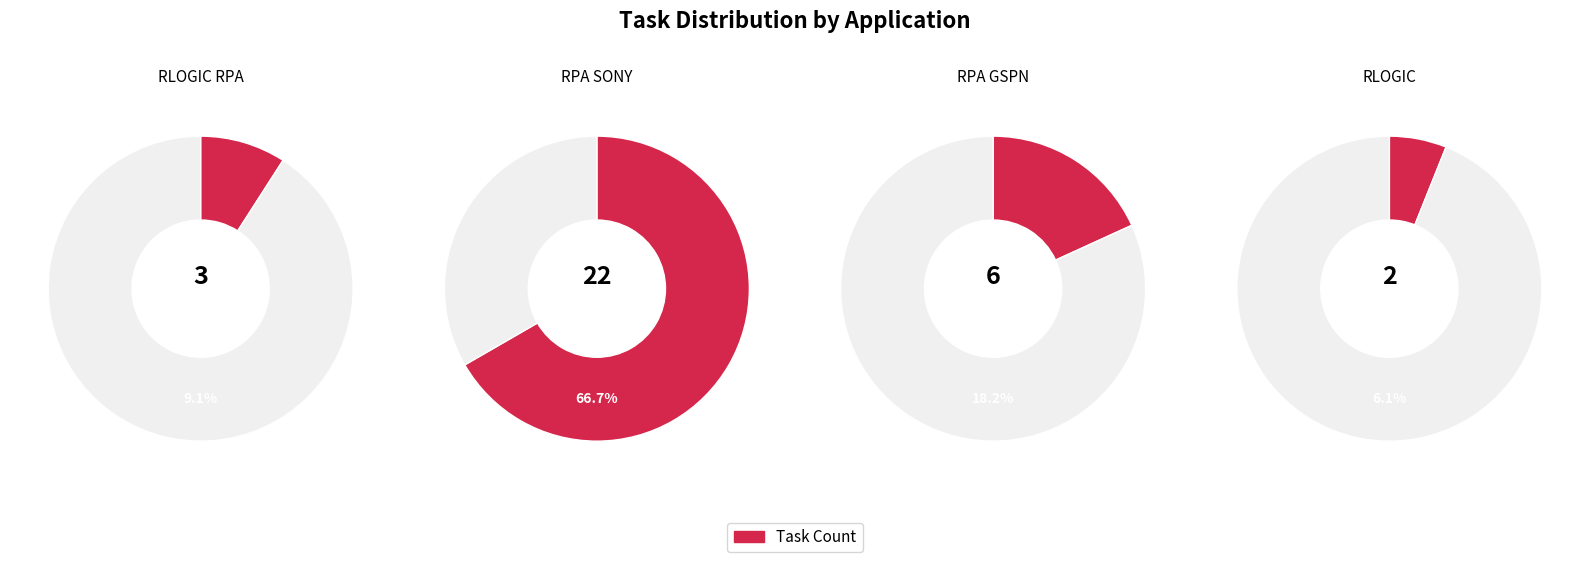

To the nearest percent, what is the difference between the largest and smallest slice percentages?

61%